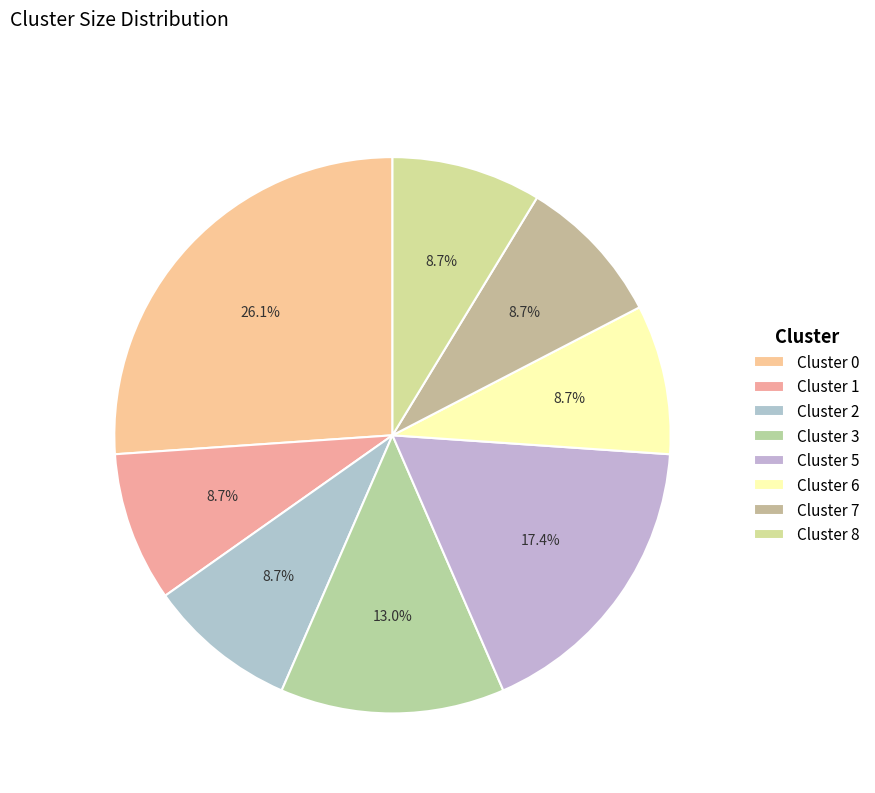

Which category has the biggest portion of the pie?

Cluster 0